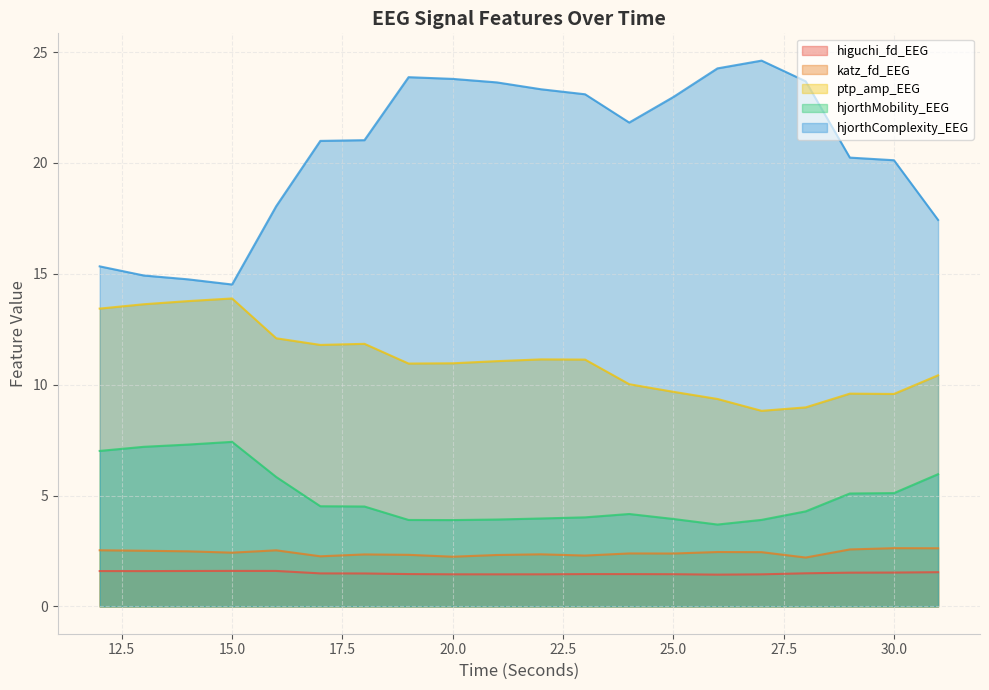

True or false: hjorthMobility_EEG and higuchi_fd_EEG intersect in this chart.

False